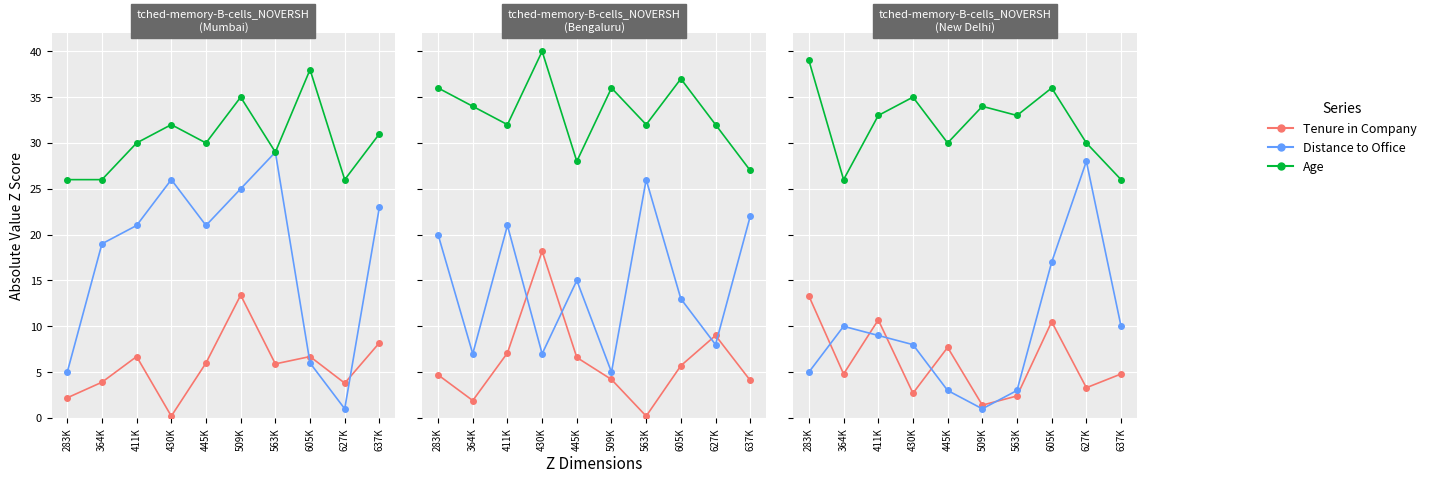

Rank the series by their maximum value, from highest to lowest.

Age, Distance to Office, Tenure in Company